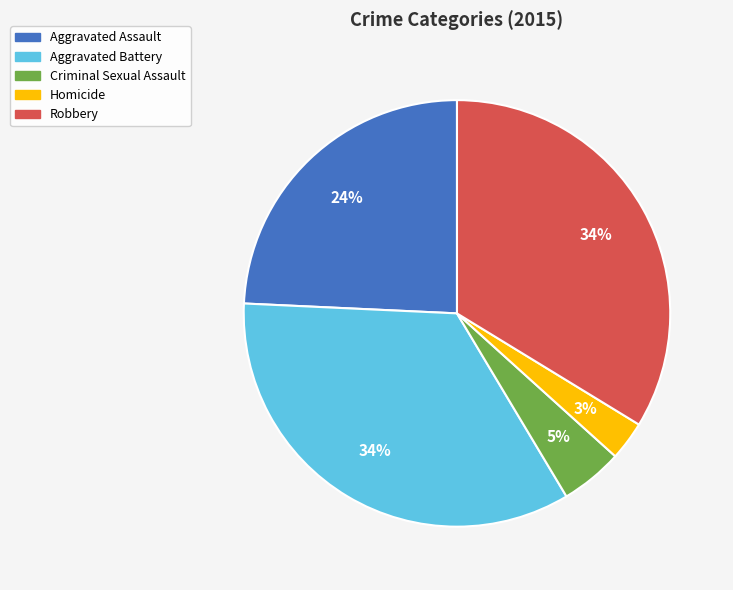

Do Aggravated Battery and Robbery together represent more than half of the pie?

Yes